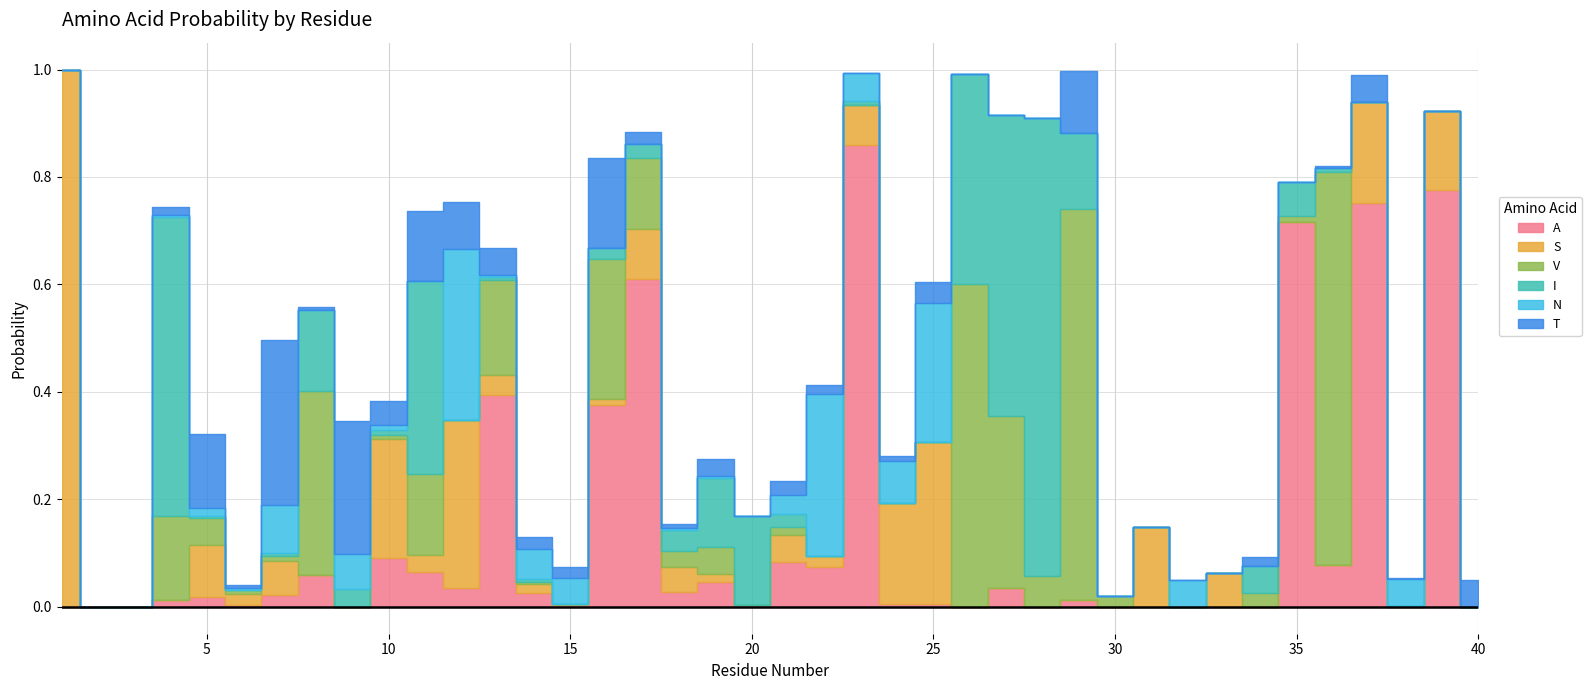

Rank the series by their maximum value, from lowest to highest.

T, N, V, I, A, S